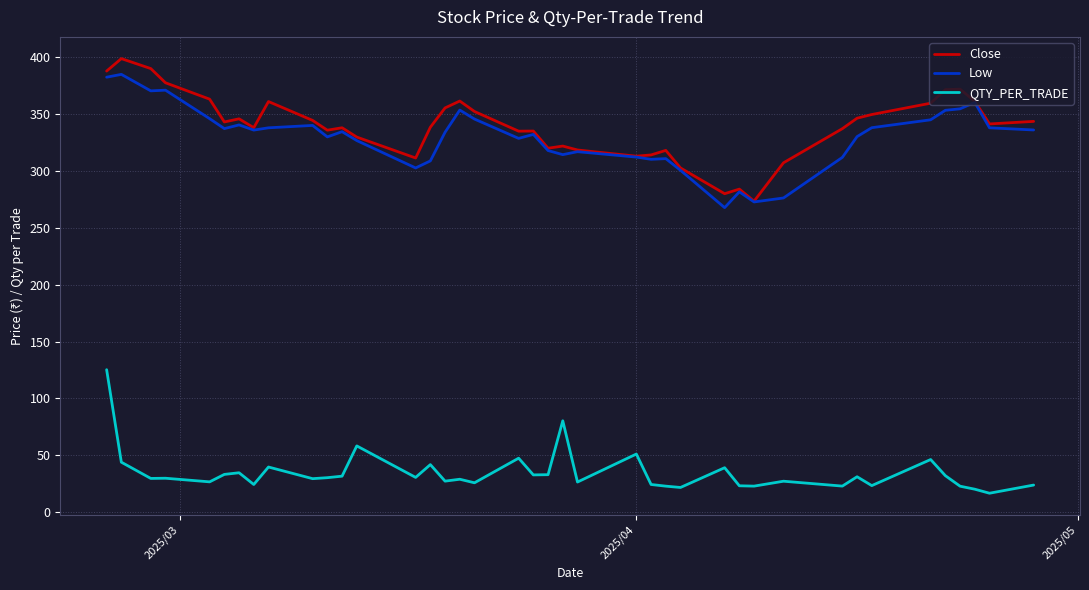

True or false: QTY_PER_TRADE and Low cross at least once.

False